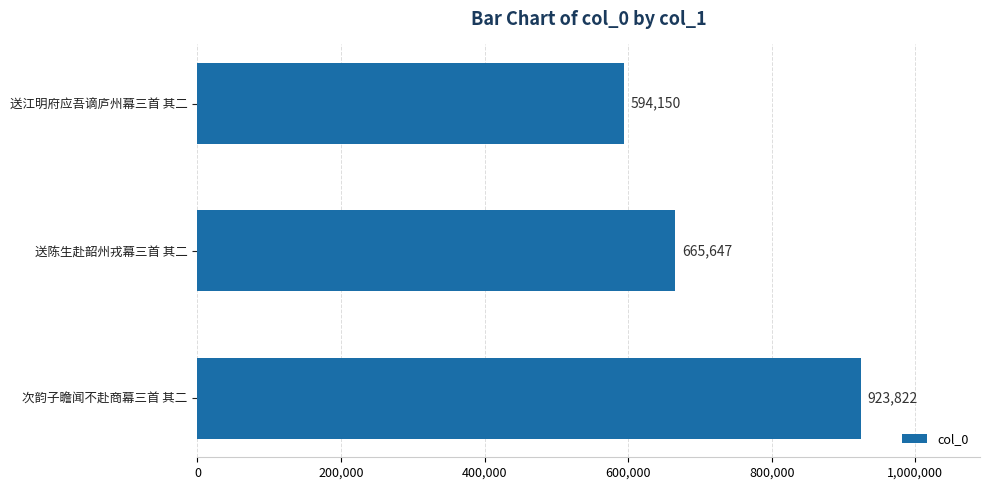

What is the sum of all values?

2183619